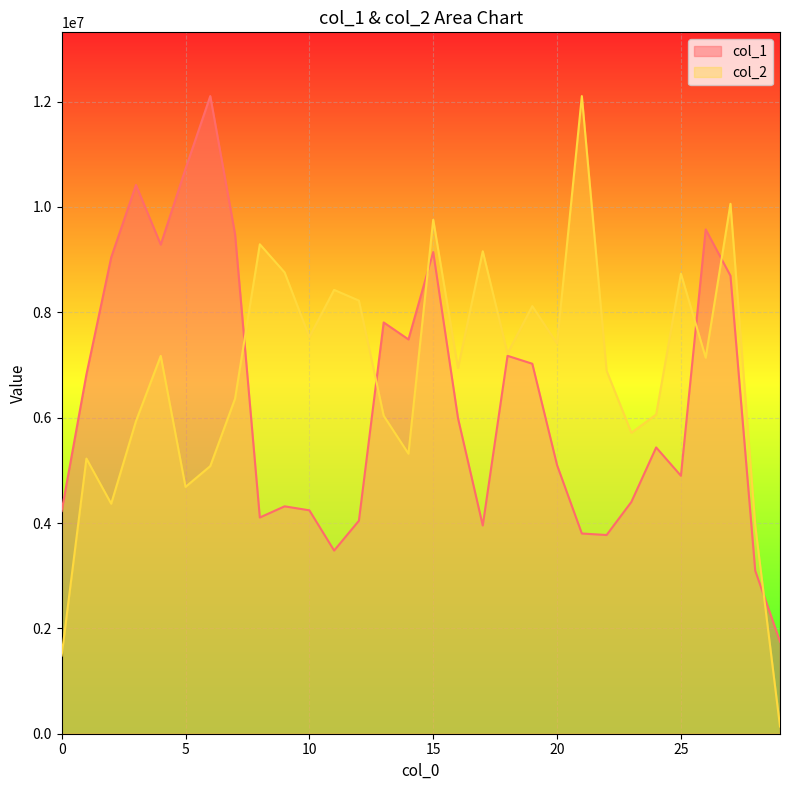

Where do col_1 and col_2 first cross each other?

7 and 8